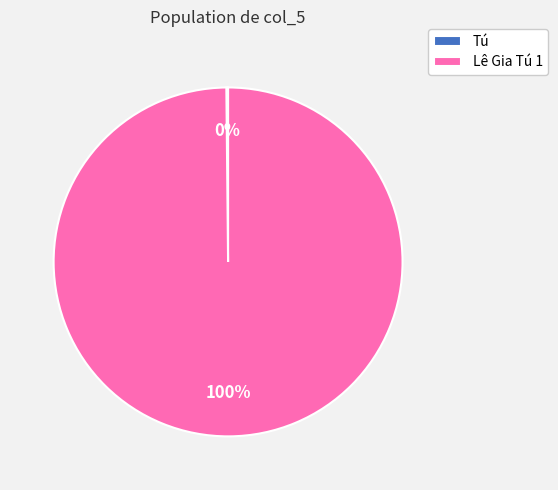

Is there a majority slice in this chart?

Yes